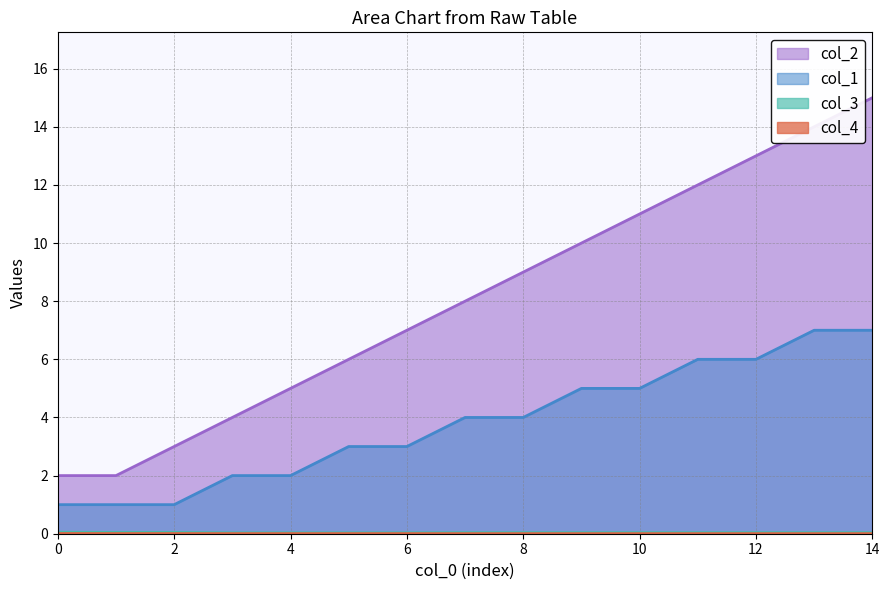

Reading left to right, transcribe all the data shown in this chart.

col_2: 0=2.0	1=2.0	2=3.0	3=4.0	4=5.0	5=6.0	6=7.0	7=8.0	8=9.0	9=10.0	10=11.0	11=12.0	12=13.0	13=14.0	14=15.0
col_1: 0=1.0	1=1.0	2=1.0	3=2.0	4=2.0	5=3.0	6=3.0	7=4.0	8=4.0	9=5.0	10=5.0	11=6.0	12=6.0	13=7.0	14=7.0
col_3: 0=0.1	1=0.0	2=0.0	3=0.0	4=0.0	5=0.0	6=0.0	7=0.0	8=0.0	9=0.0	10=0.0	11=0.0	12=0.0	13=0.0	14=0.0
col_4: 0=0.0	1=0.0	2=0.0	3=0.0	4=0.0	5=0.0	6=0.0	7=0.0	8=0.0	9=0.0	10=0.0	11=0.0	12=0.0	13=0.0	14=0.0